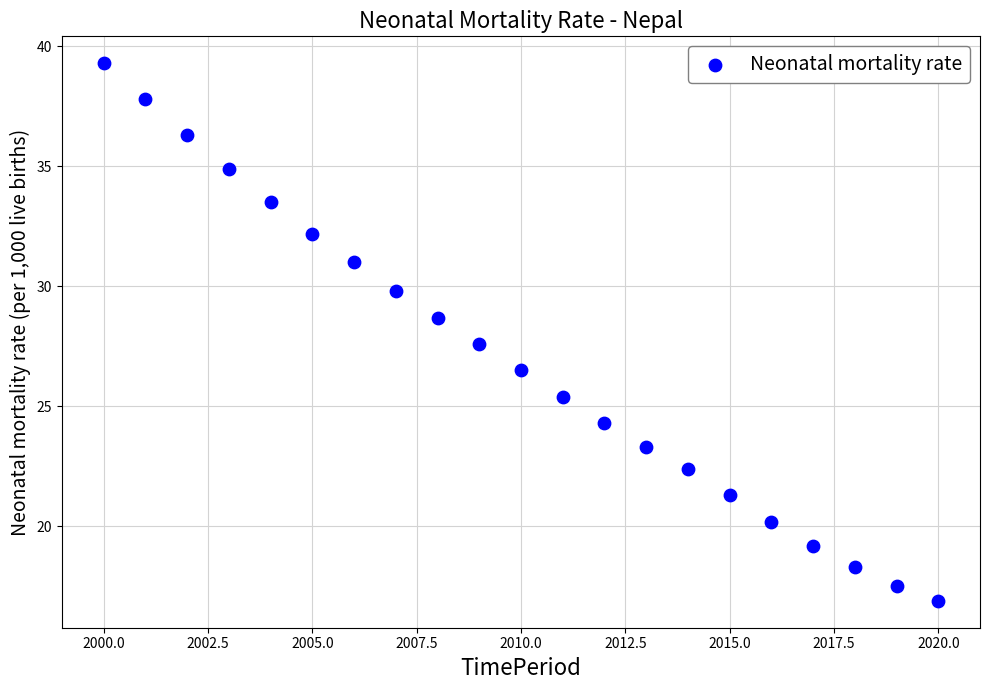

What is the range of Y values (max minus min)?

22.4